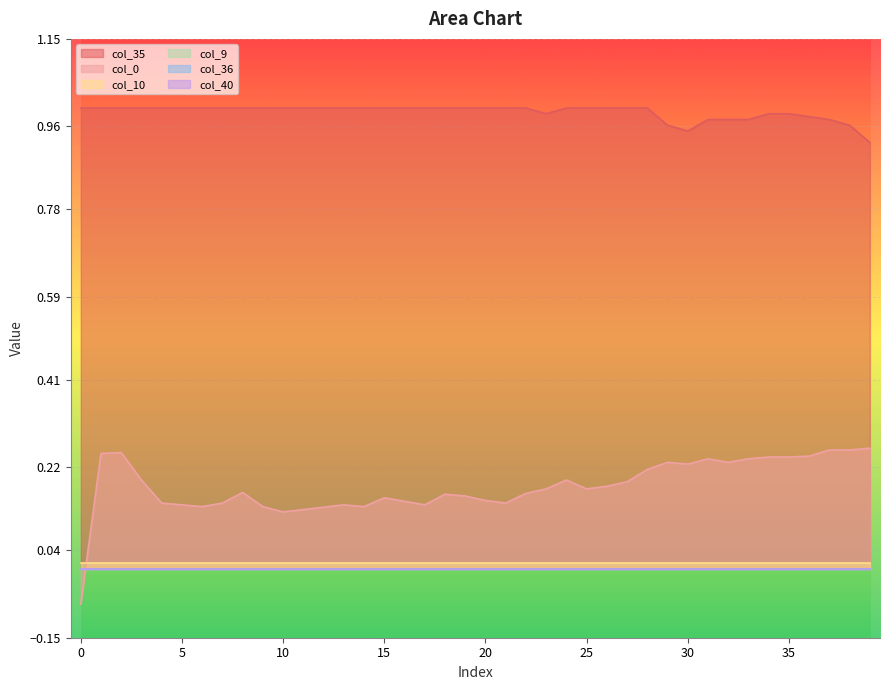

Does the chart display data point markers on the line(s)?

No